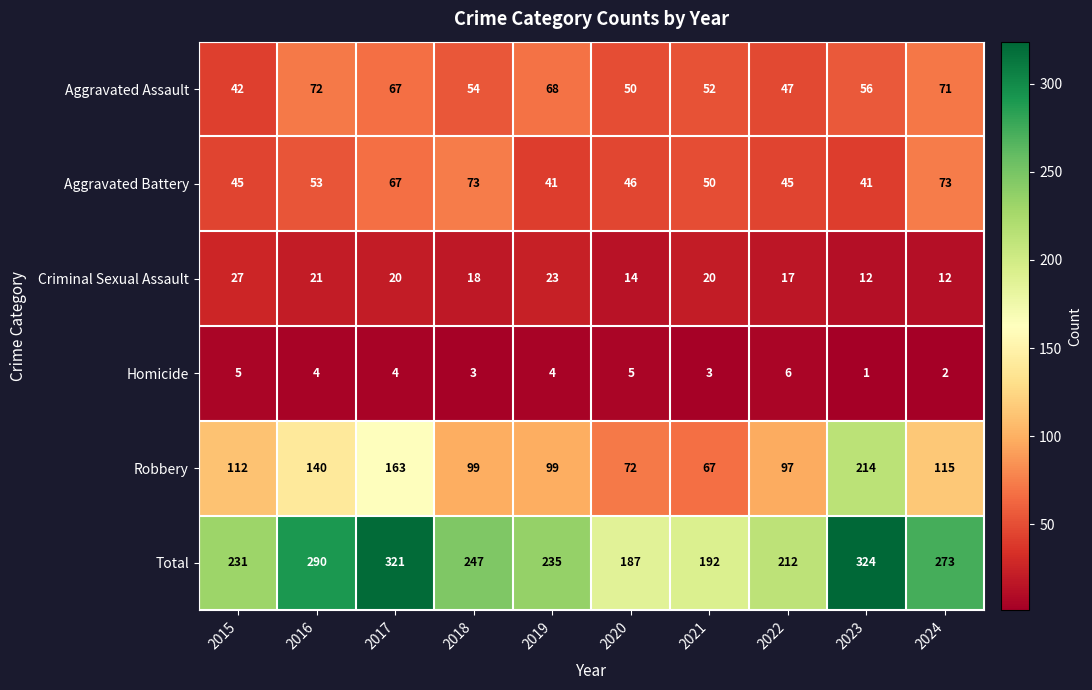

What is the difference between the Aggravated Assault values at 2022 and 2018?

7